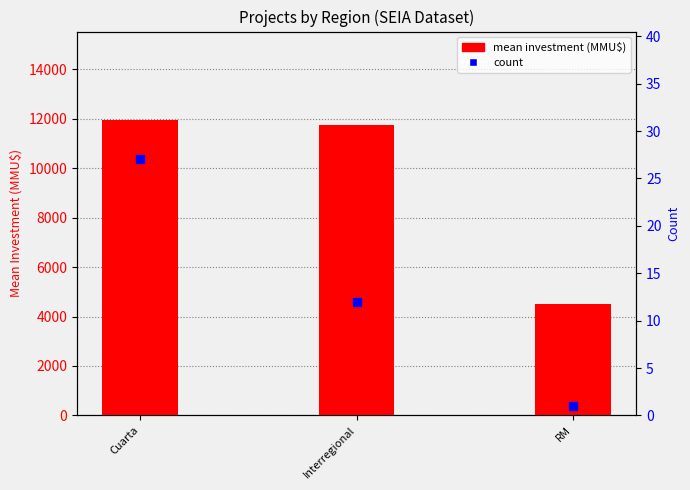

The value of mean investment (MMU$) at Cuarta is 6174.2. True or false?

False